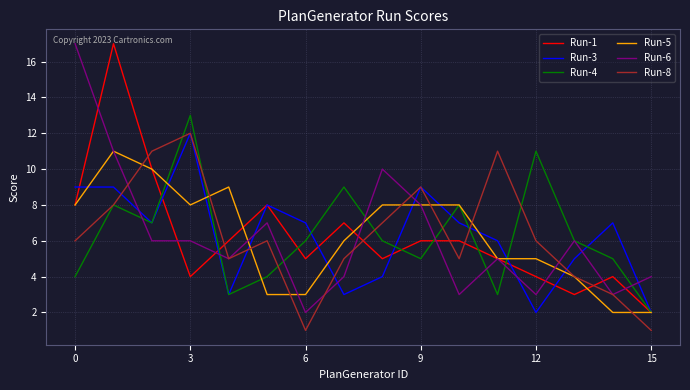

At how many categories does at least one series exceed 1?

16